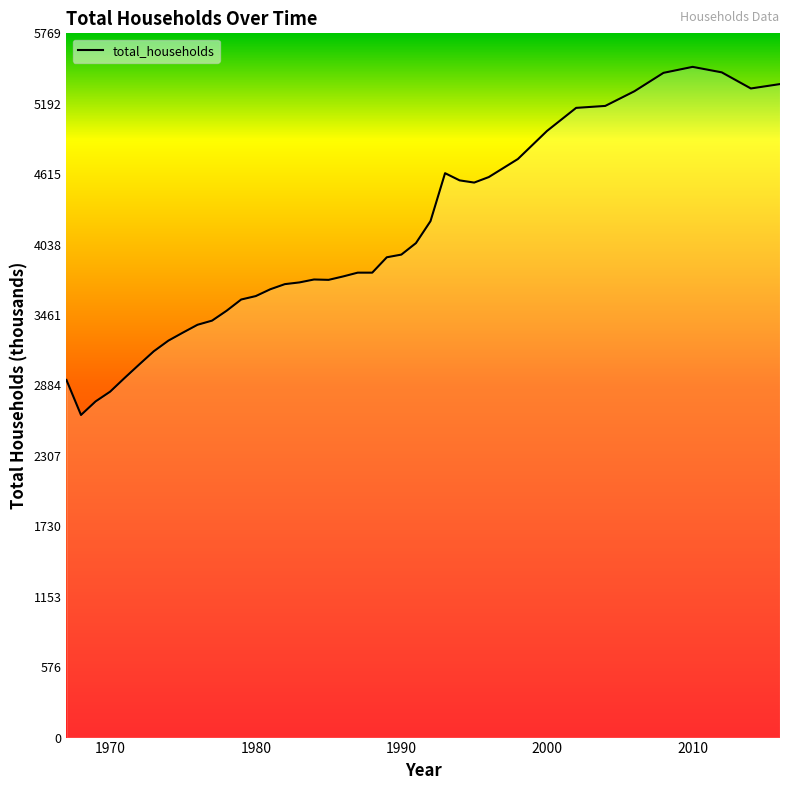

What is the minimum value shown in the chart?

2643